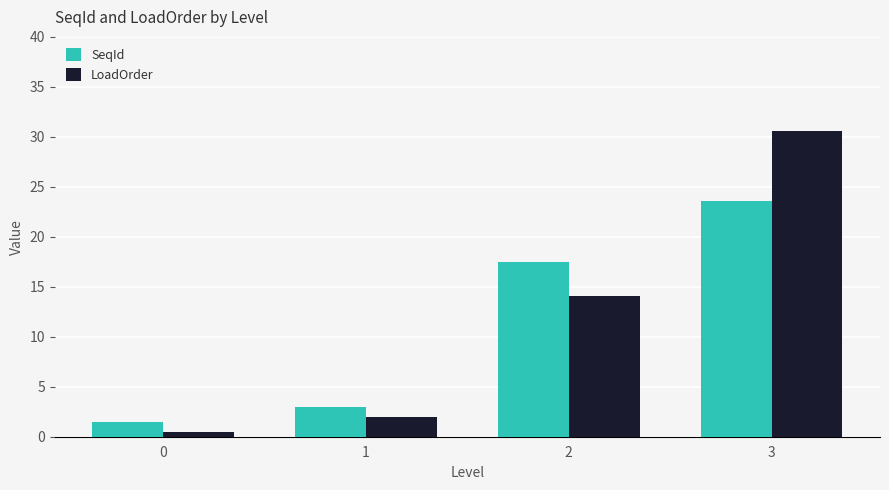

True or false: SeqId has a value of 33.1 at 3.

False